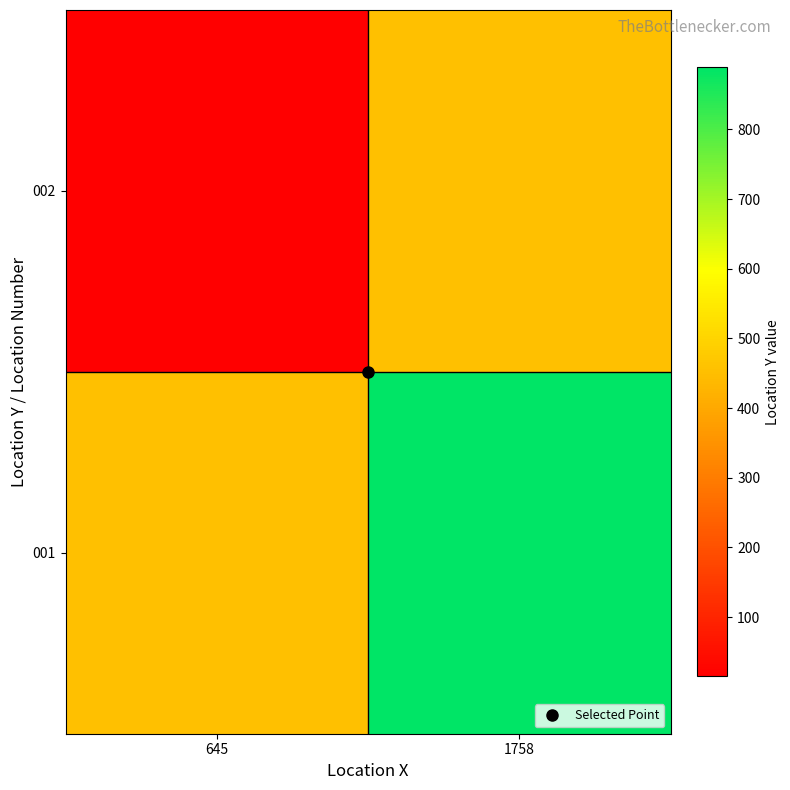

Which series changed the most between 645 and 1758?

001